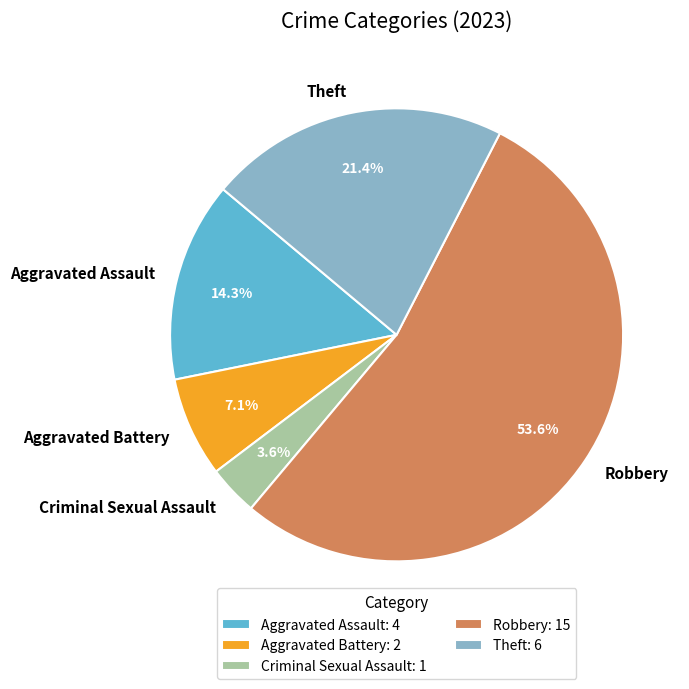

Between Theft and Robbery, which is larger?

Robbery